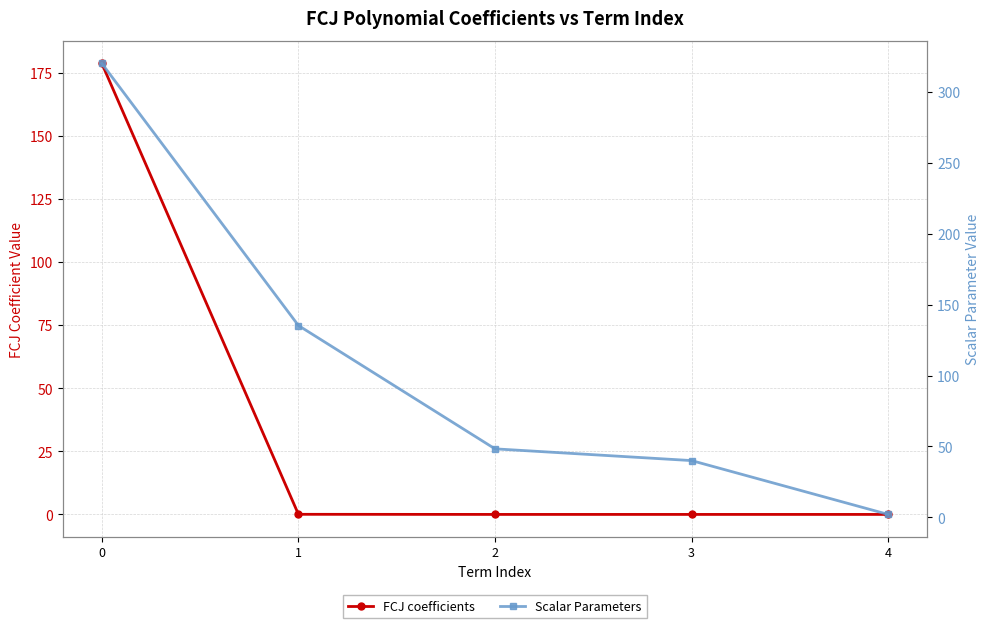

What is the difference between the highest and lowest values at 2?

48.3